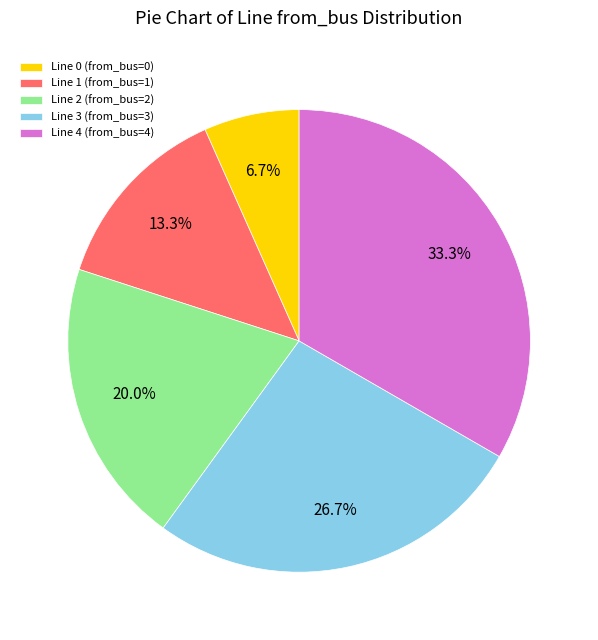

Is there a majority slice in this chart?

No